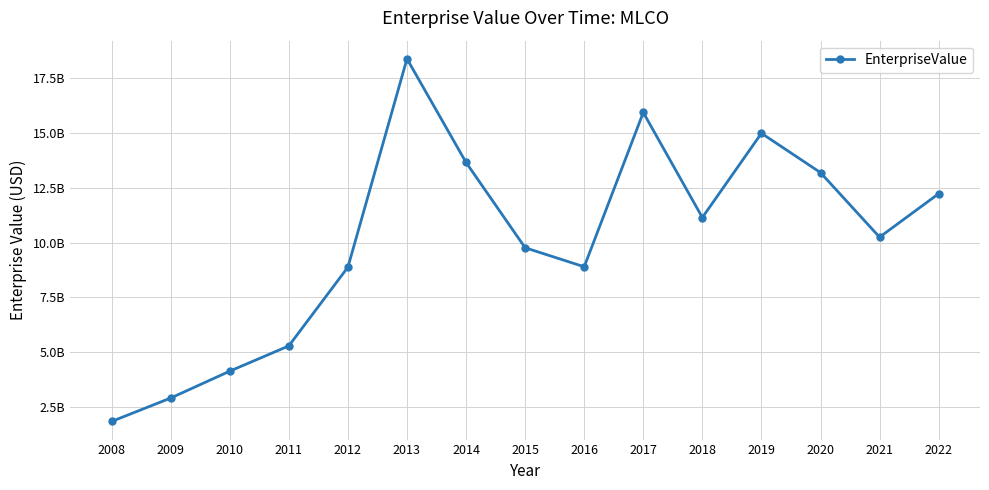

Does the chart have visible grid lines?

Yes